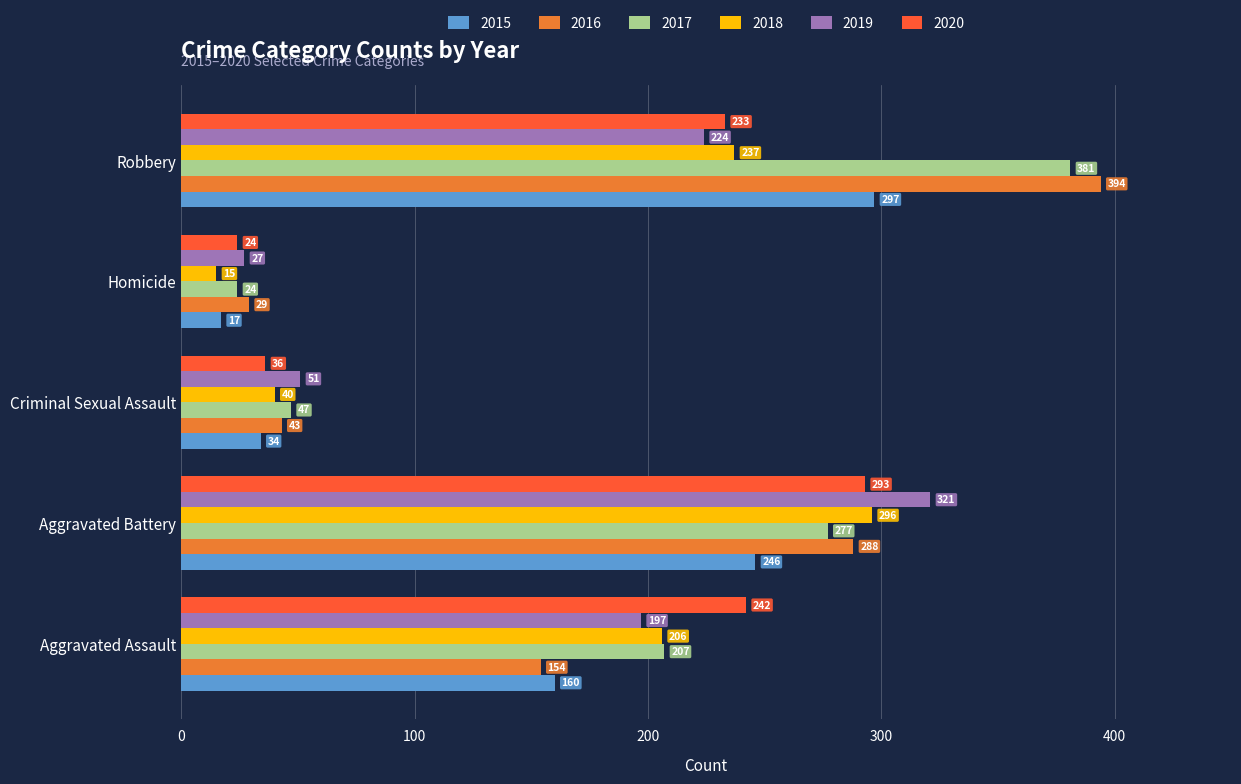

At Aggravated Battery, list the series in order from smallest to largest.

2015, 2017, 2016, 2020, 2018, 2019